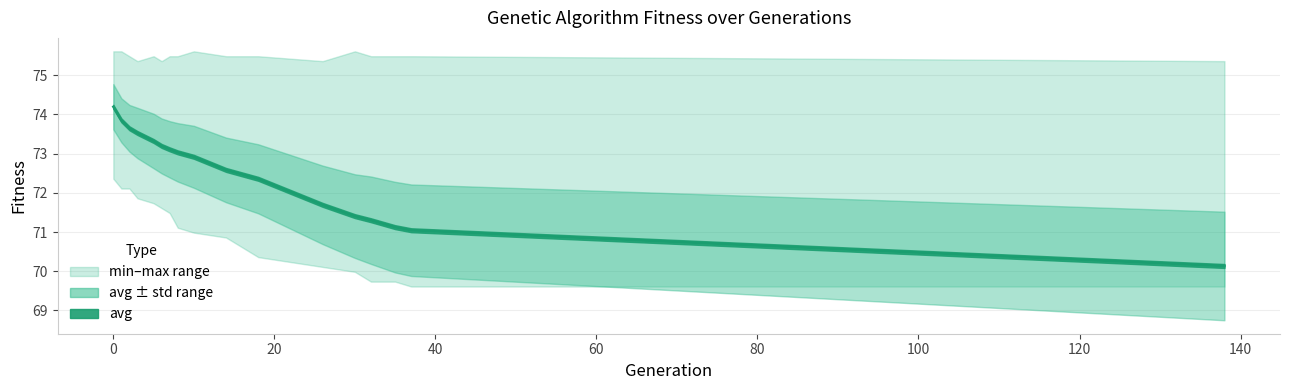

What is the minimum value shown in the chart?

70.1